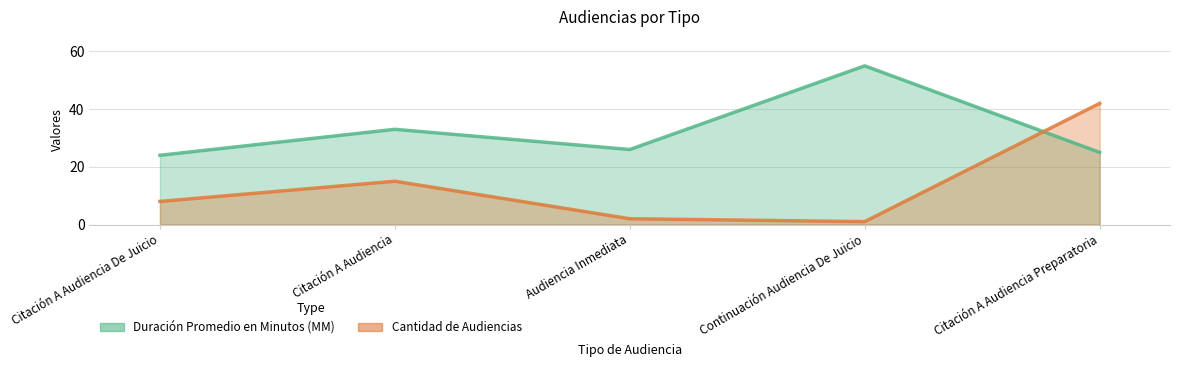

Where do Cantidad de Audiencias and Duración Promedio en Minutos (MM) first cross each other?

Continuación Audiencia De Juicio and Citación A Audiencia Preparatoria